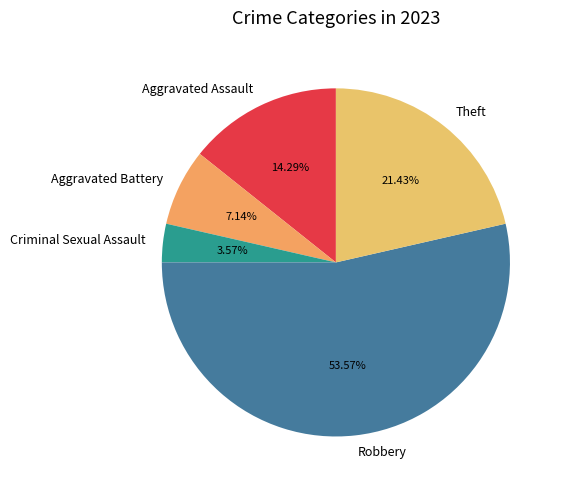

What is the smallest slice in the pie chart?

Criminal Sexual Assault